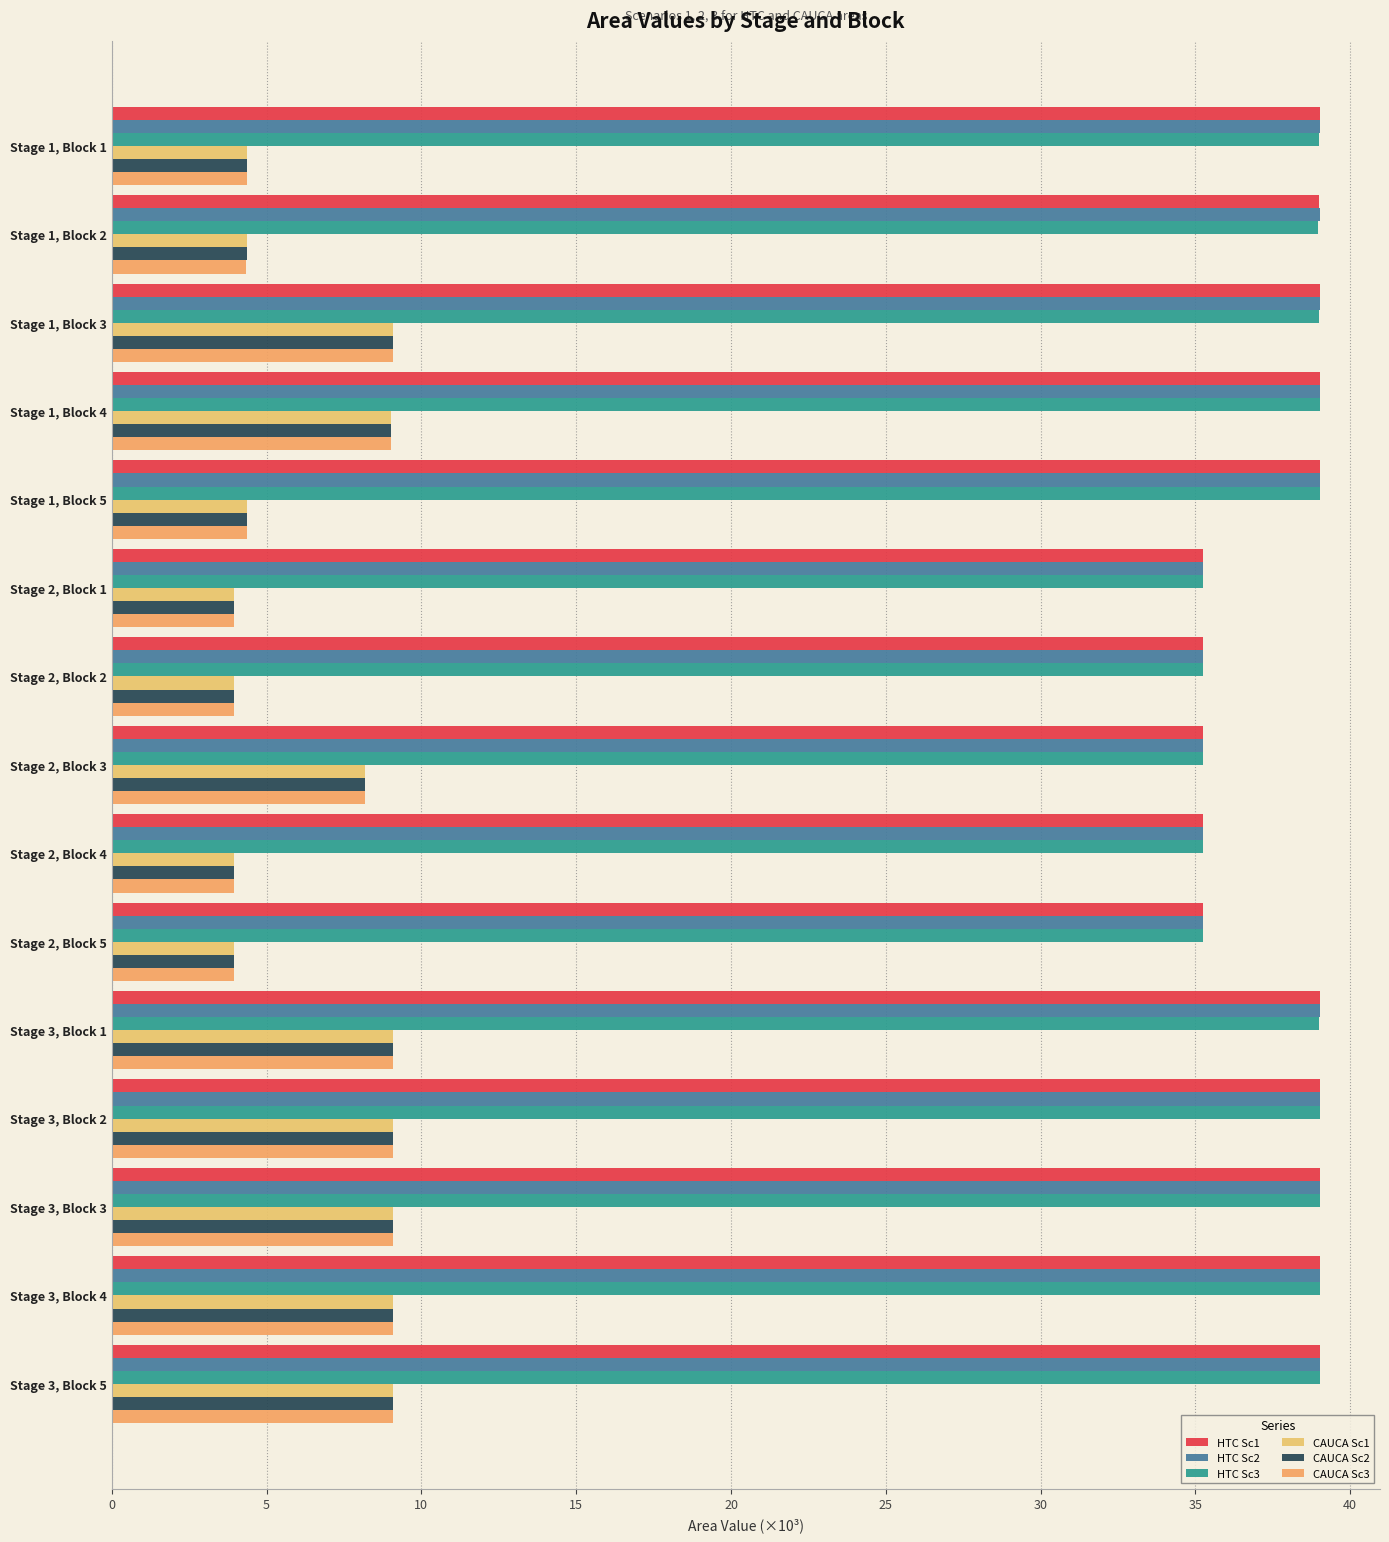

How many values in the HTC Sc2 series are below 39?

5